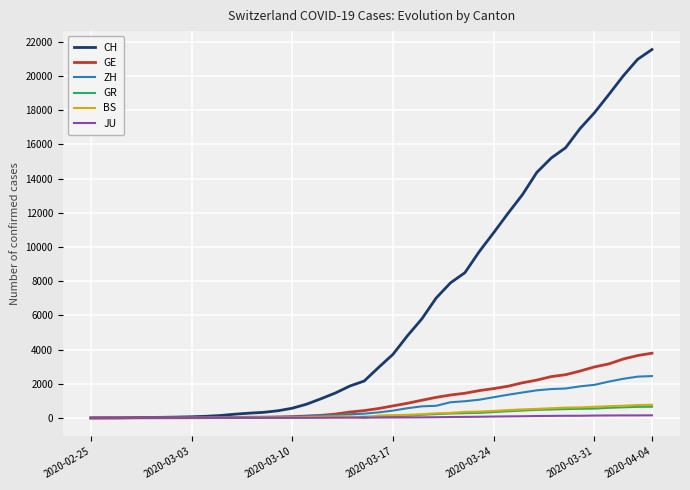

What is the greatest value displayed?

21554